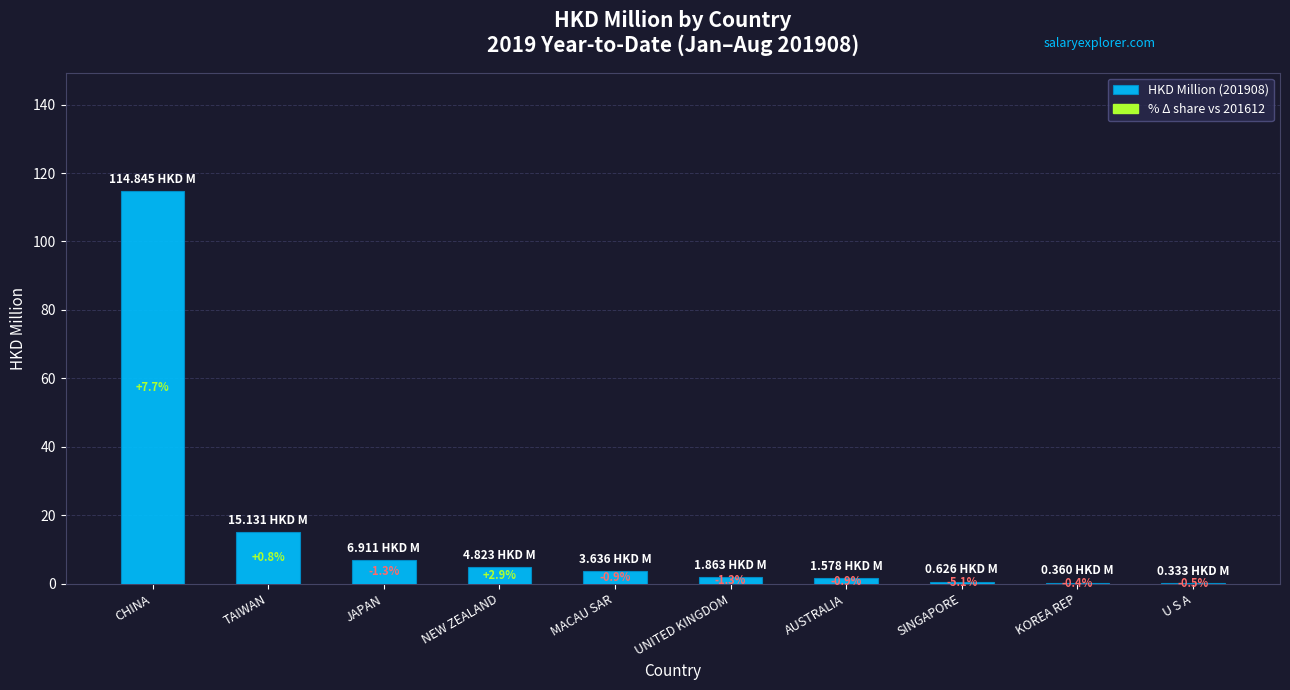

How many bars are there in total?

10